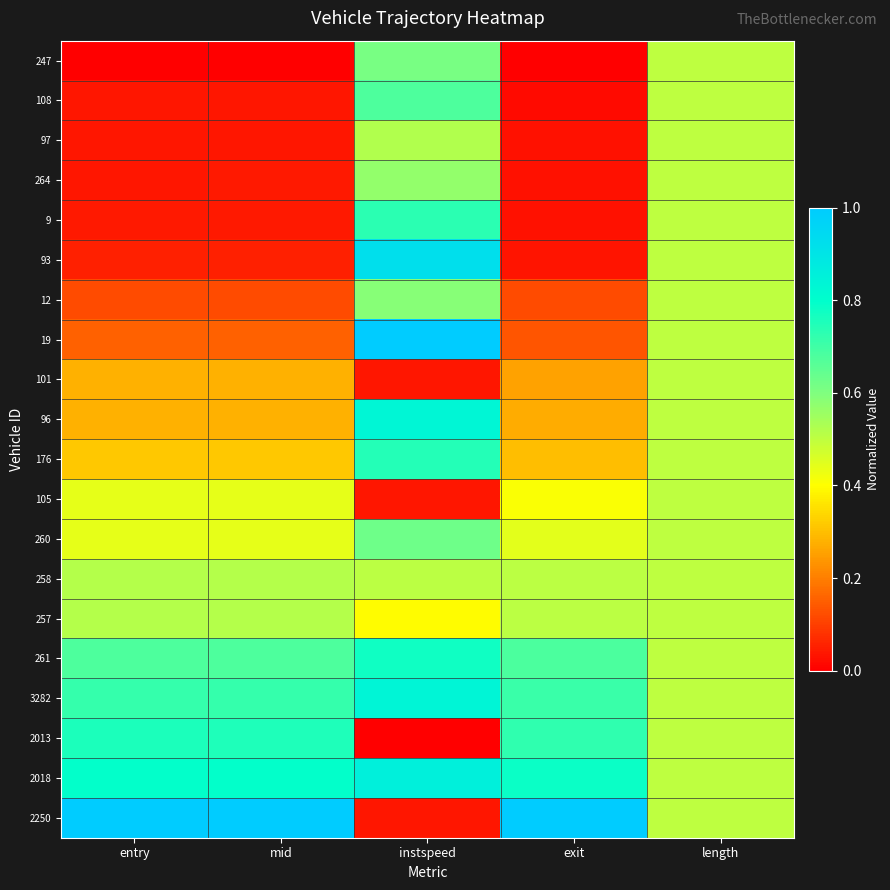

Rank the series at exit from highest to lowest value.

2250, 2018, 2013, 3282, 261, 257, 258, 260, 105, 176, 96, 101, 19, 12, 93, 9, 264, 97, 108, 247